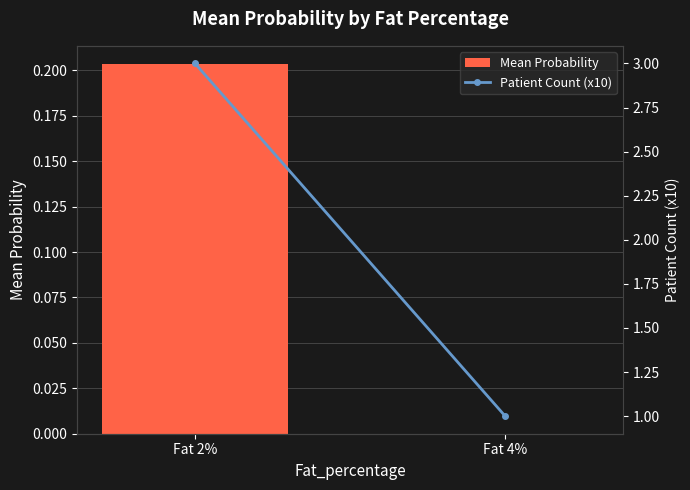

What is the label of the 1st bar from the right?

Fat 4%